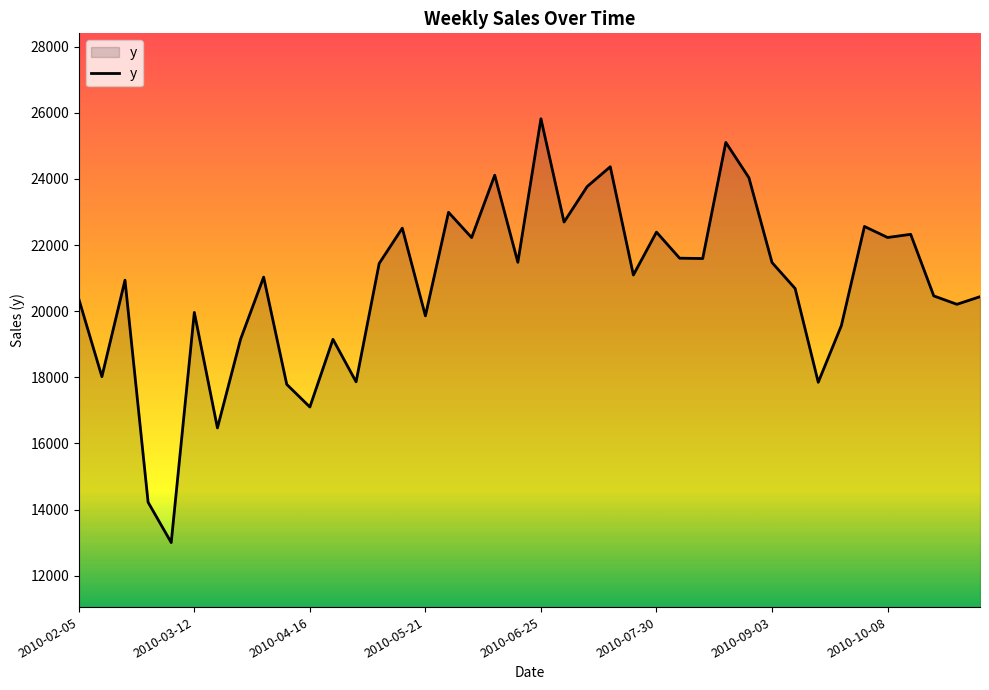

What is the difference between the maximum and minimum values?

12811.6